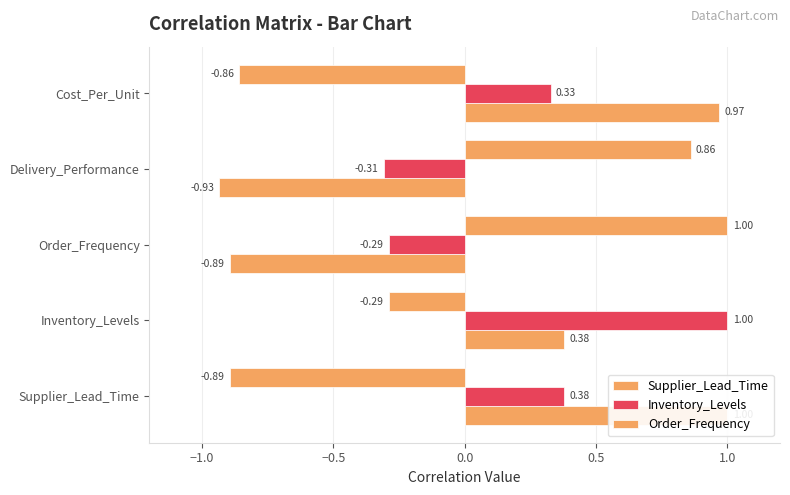

What are all the series names shown in the legend?

Supplier_Lead_Time, Inventory_Levels, Order_Frequency